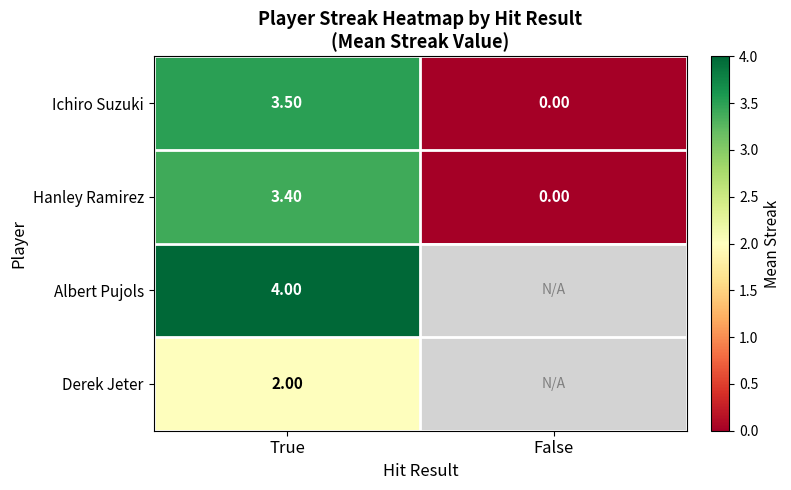

Is it true that Ichiro Suzuki equals 0.0 at False?

True